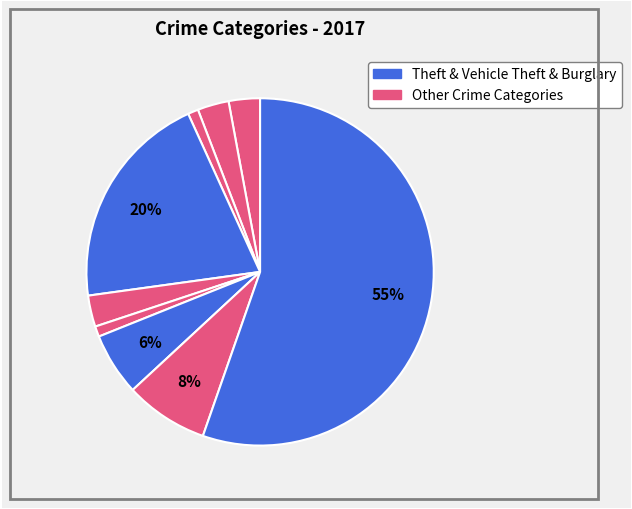

How many segments does this pie chart have?

9